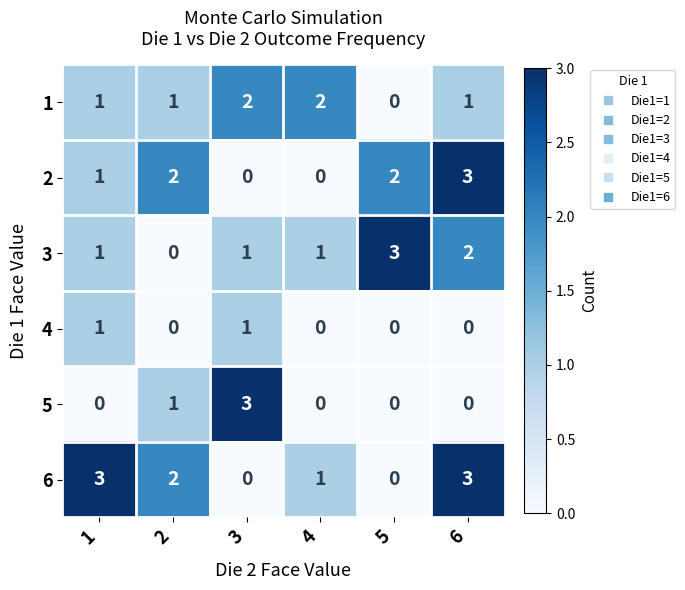

Which series has the largest total across all categories?

6